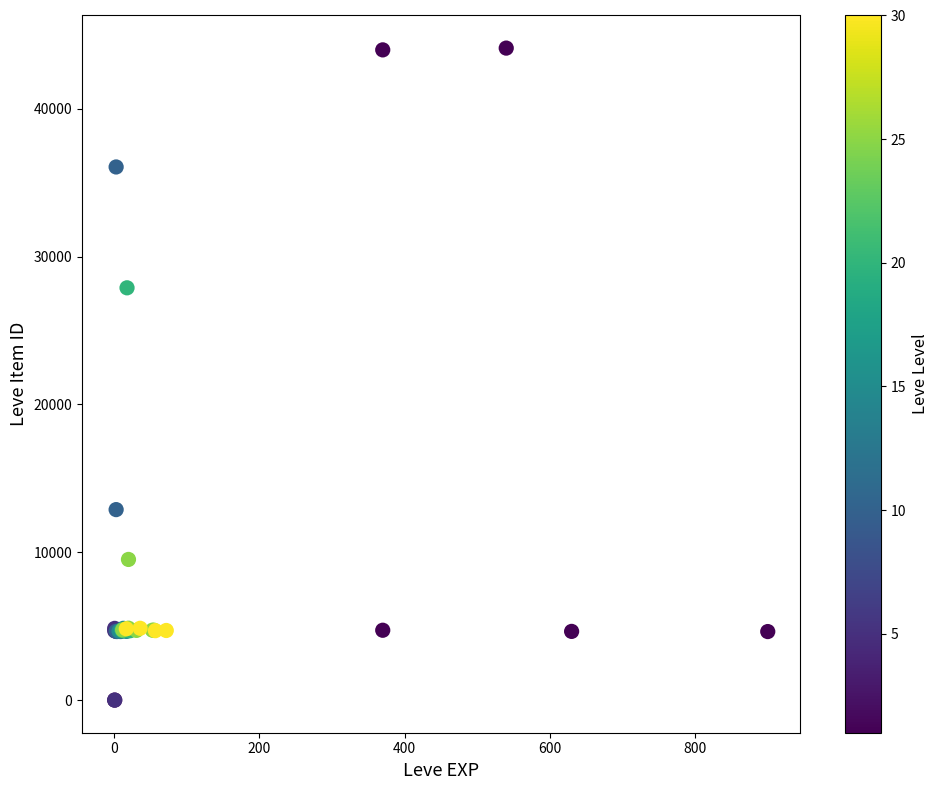

What Y value in the scatter plot is closest to 22048?

27884